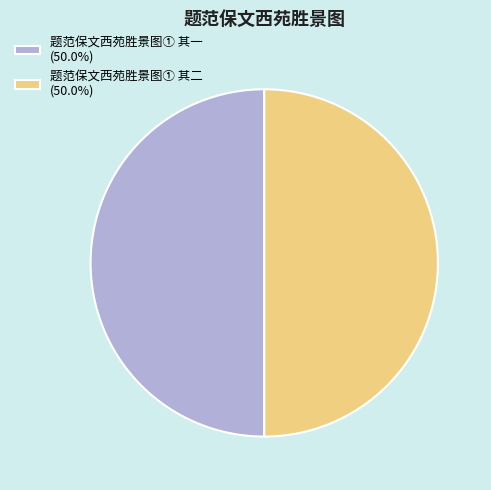

Is the sum of 题范保文西苑胜景图① 其二 (50.0%) and 题范保文西苑胜景图① 其一 (50.0%) greater than half?

Yes